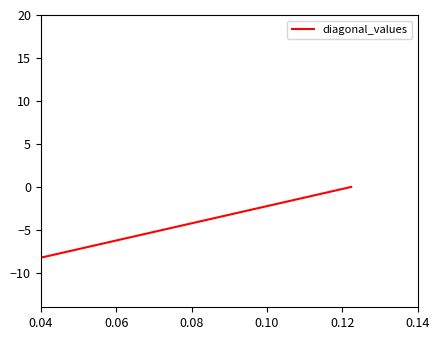

How many lines are shown in the chart?

1